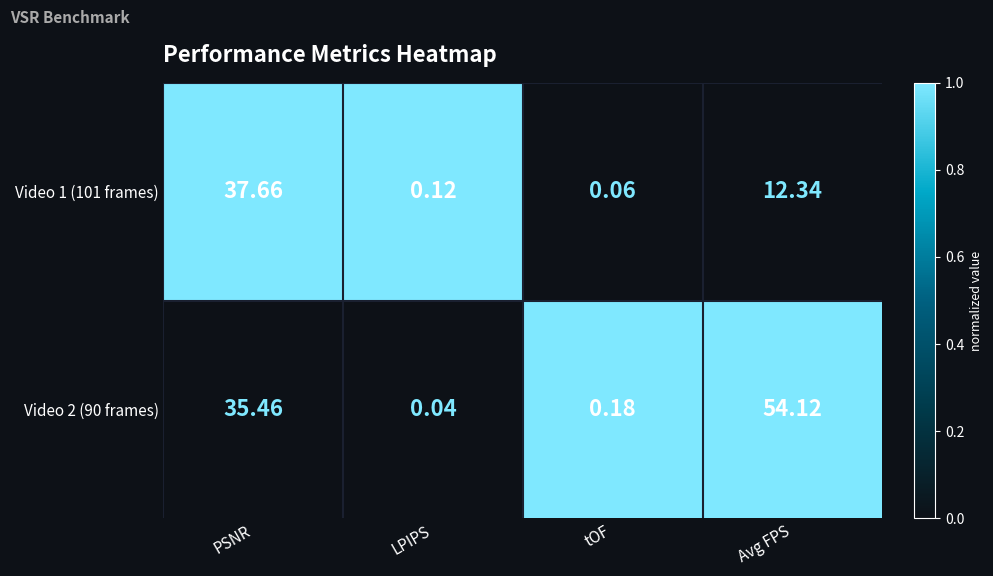

How many data points in Video 1 (101 frames) are less than 12?

2